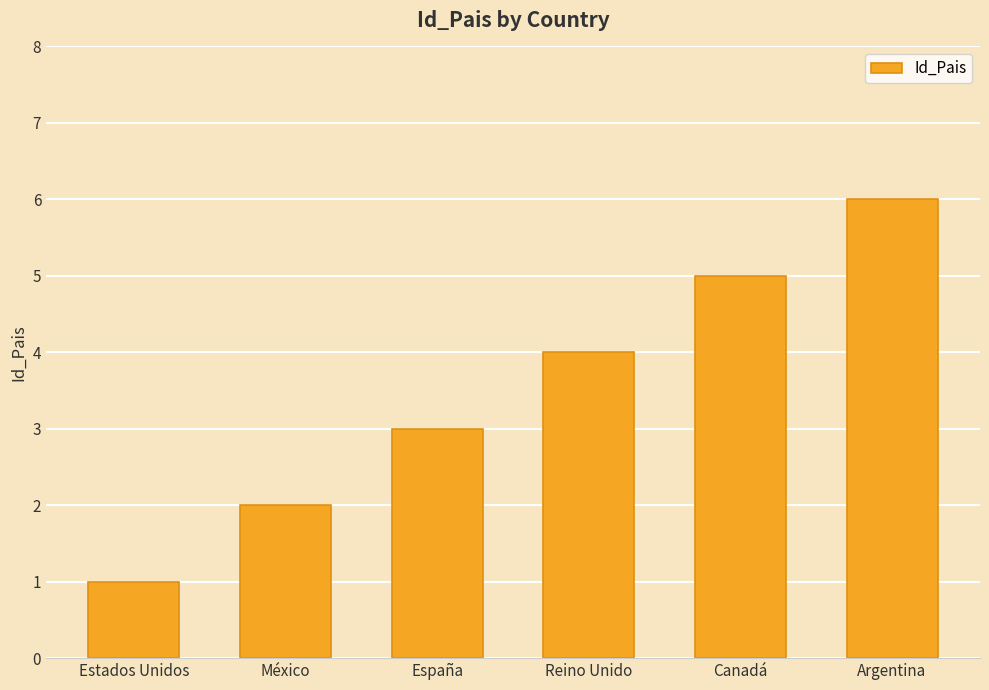

What is the maximum value shown in the chart?

6